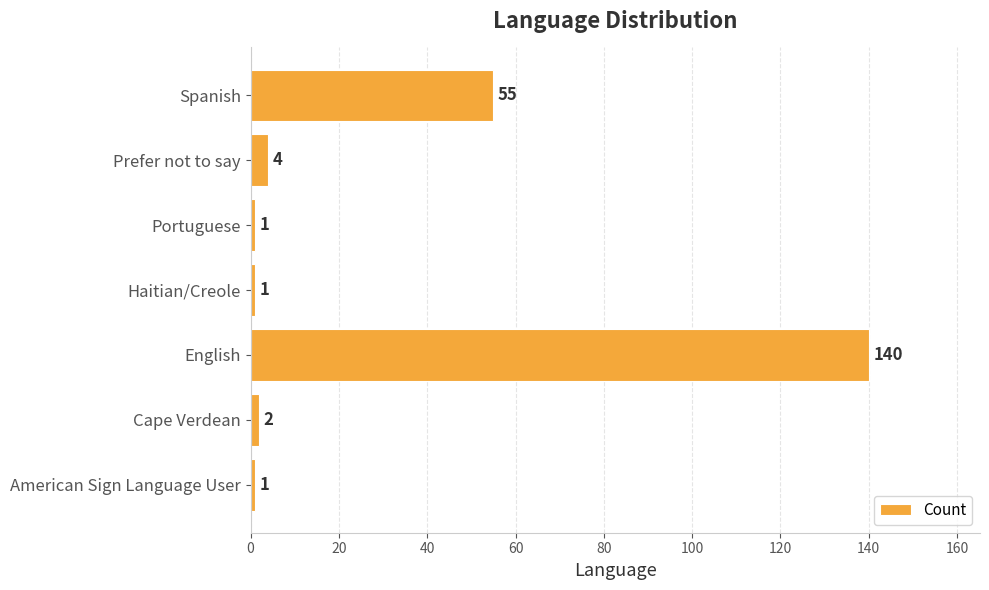

What is the average value?

29